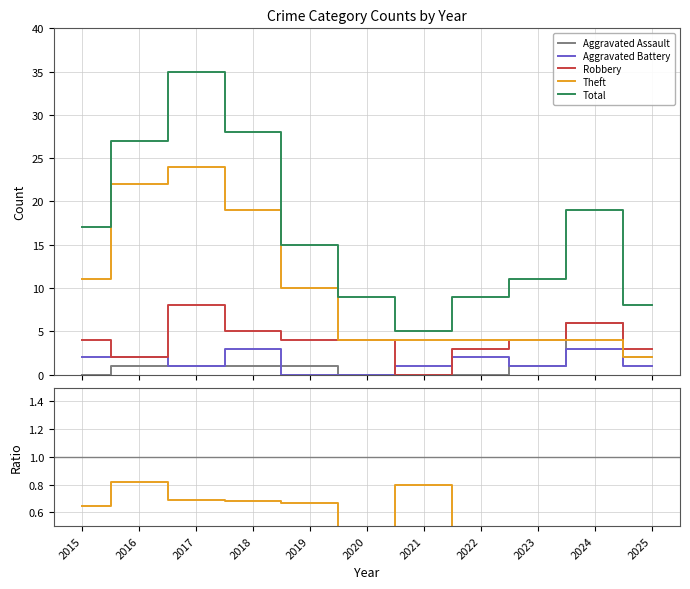

The value of Robbery at 2018 is 0.3. True or false?

False